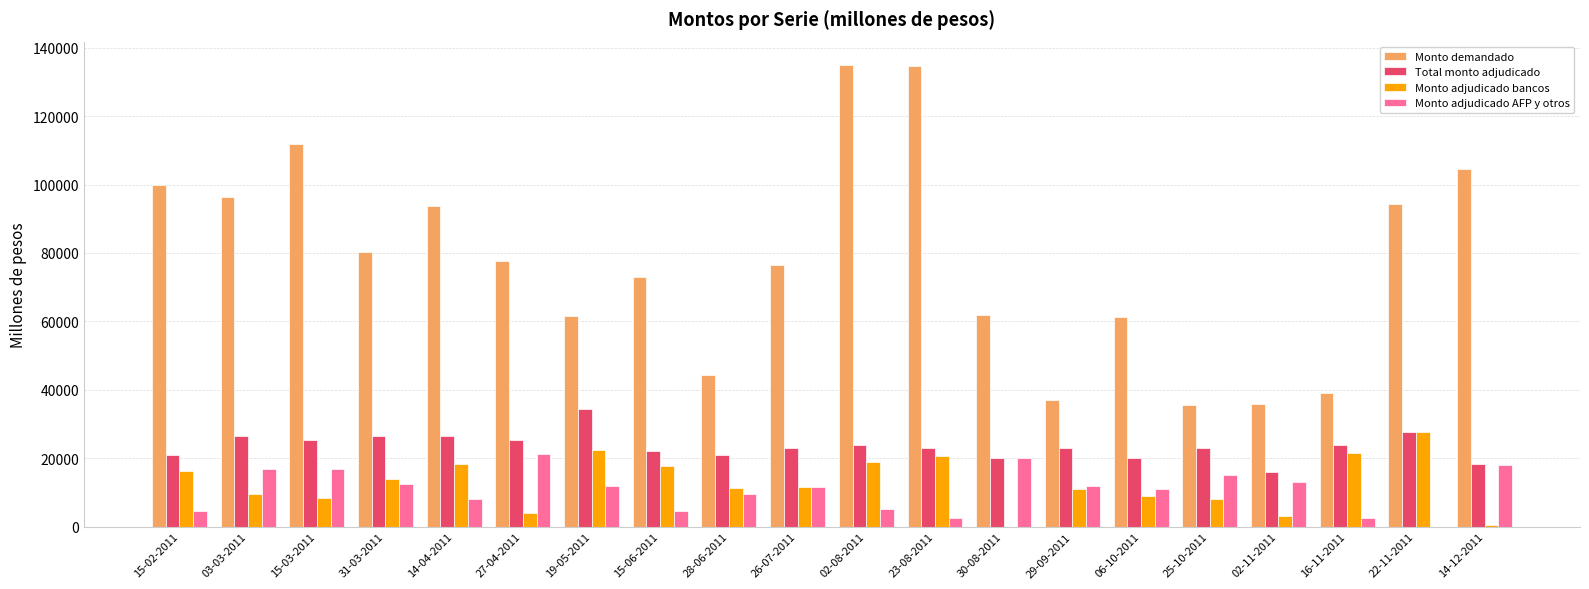

How many positive values does the Monto adjudicado AFP y otros series have?

19